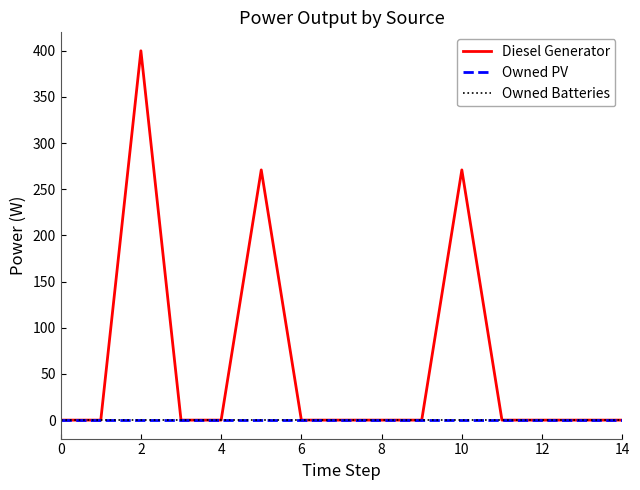

How many lines are shown in the chart?

3